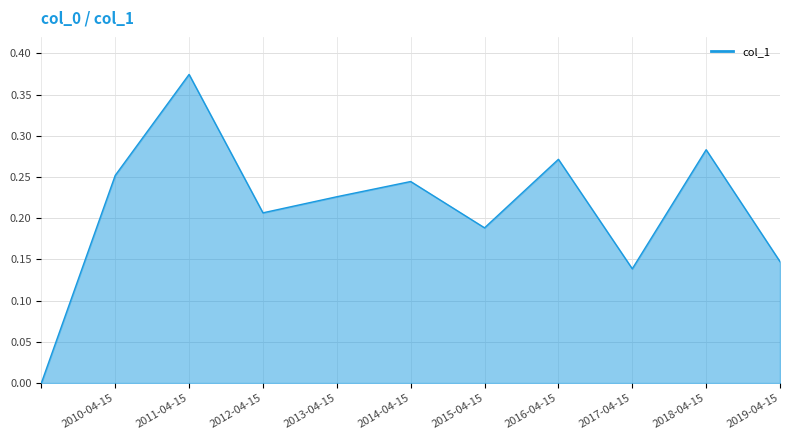

How many values are above zero?

10